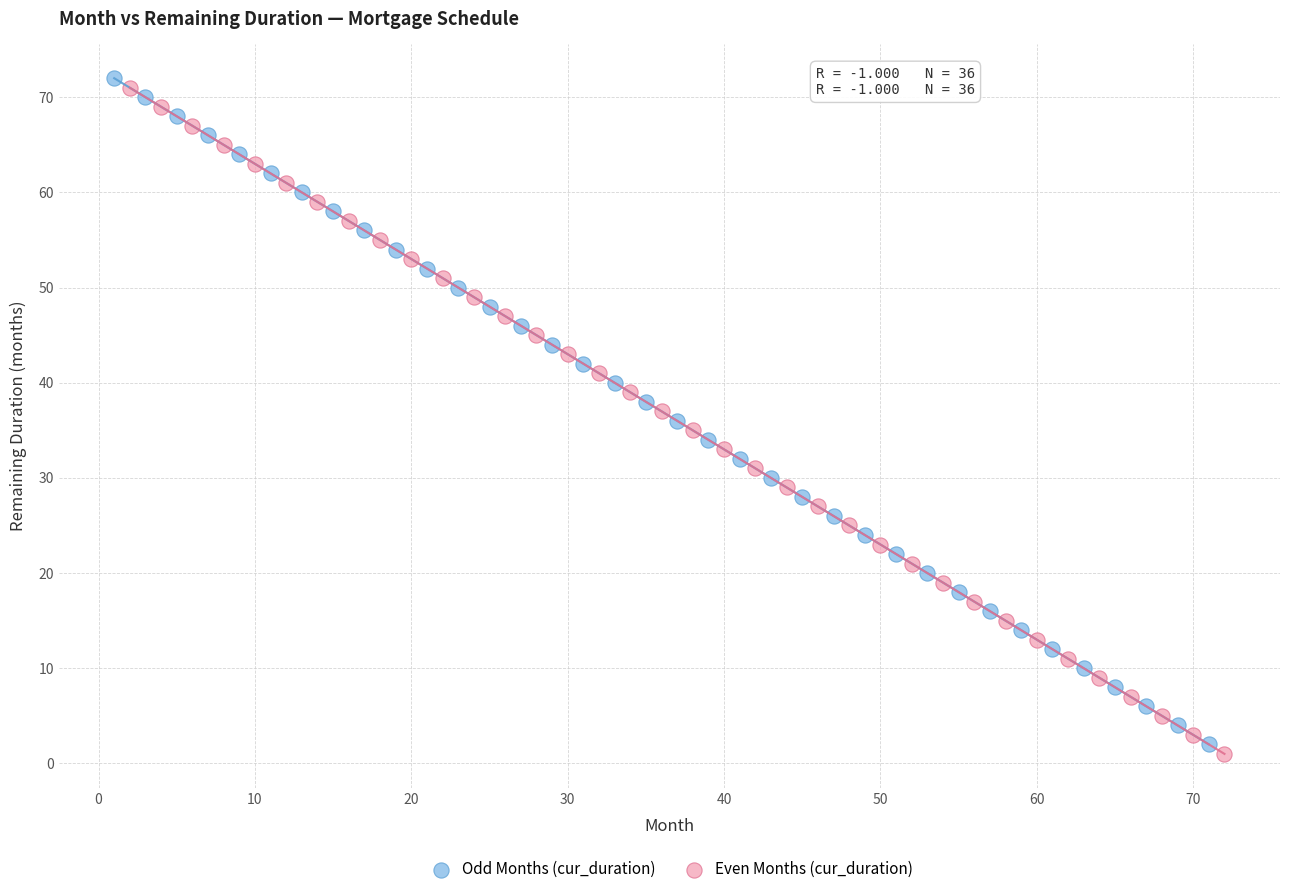

Which series contains the highest Y value?

Odd Months (cur_duration)